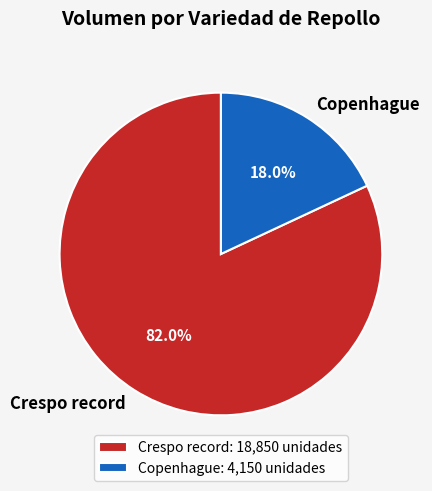

What percentage is NOT represented by Crespo record?

18.0%